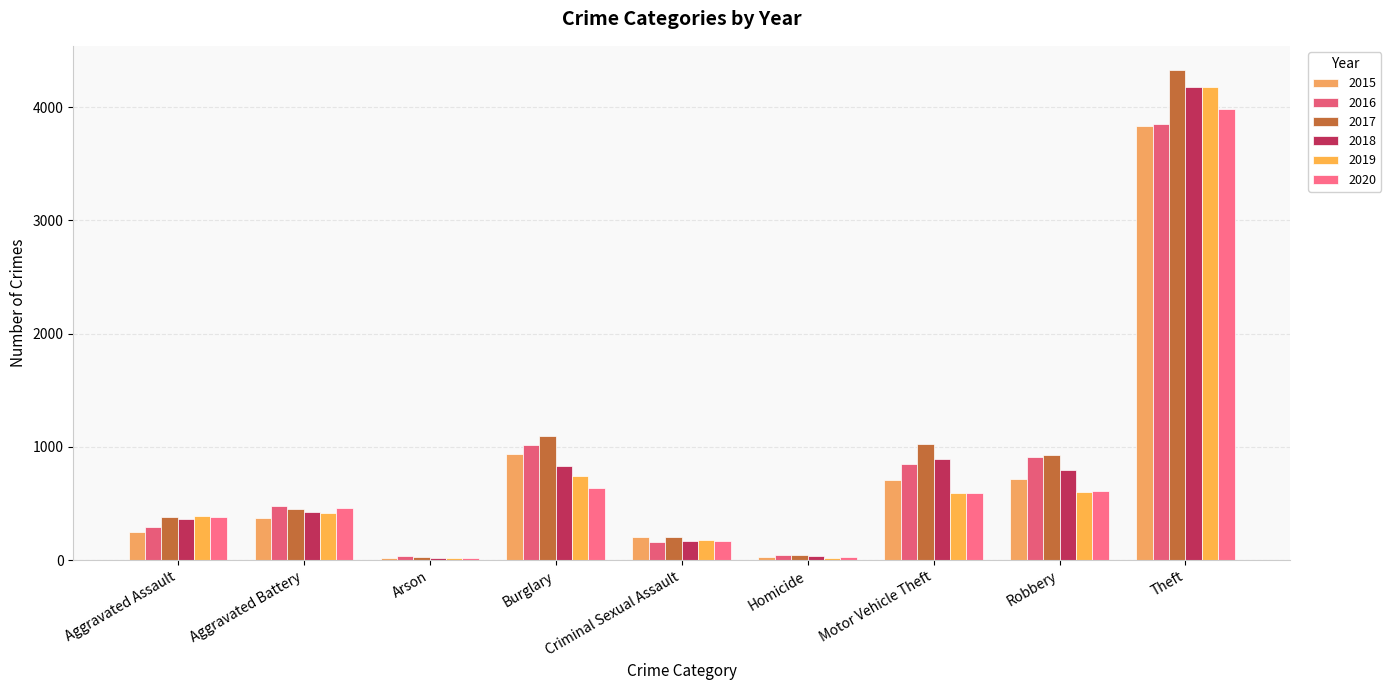

How many groups of bars are there?

9